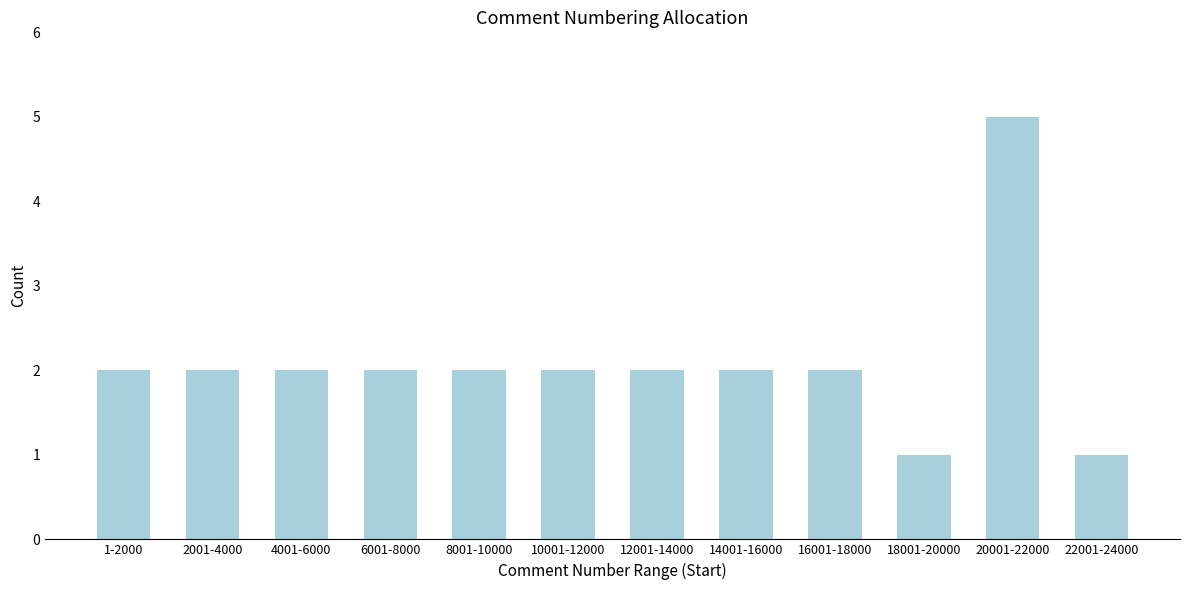

Reading left to right, transcribe all the data shown in this chart.

1-2000=2	2001-4000=2	4001-6000=2	6001-8000=2	8001-10000=2	10001-12000=2	12001-14000=2	14001-16000=2	16001-18000=2	18001-20000=1	20001-22000=5	22001-24000=1